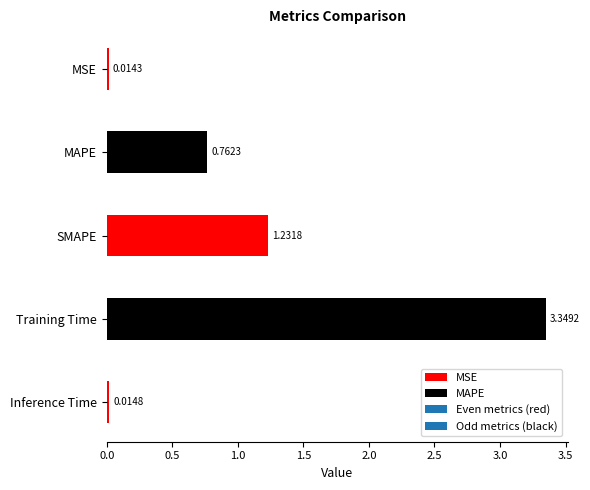

Reading right to left, what are all the values shown in this chart?

0.0	3.3	1.2	0.8	0.0